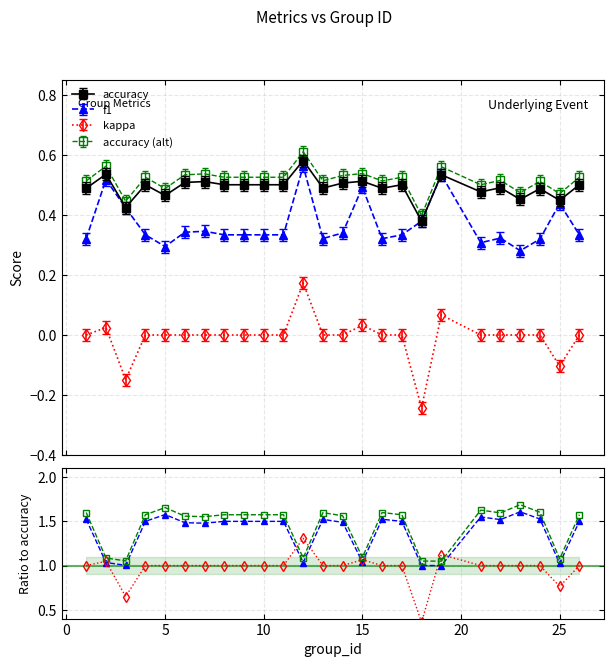

Which series has the largest range (max minus min)?

kappa